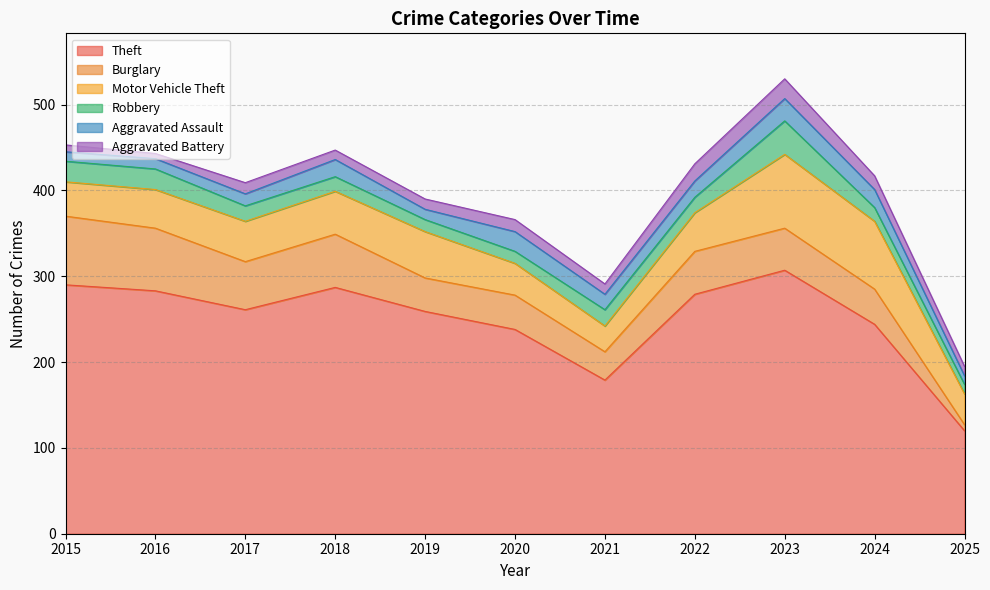

How many interior local valleys does the Robbery series have?

1